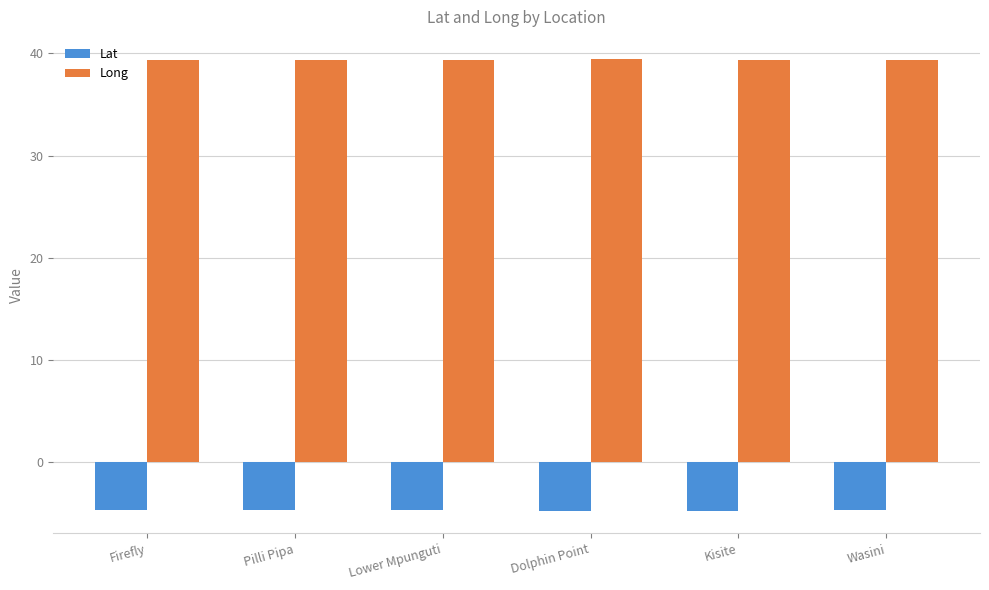

What is the minimum value shown in the chart?

-4.7